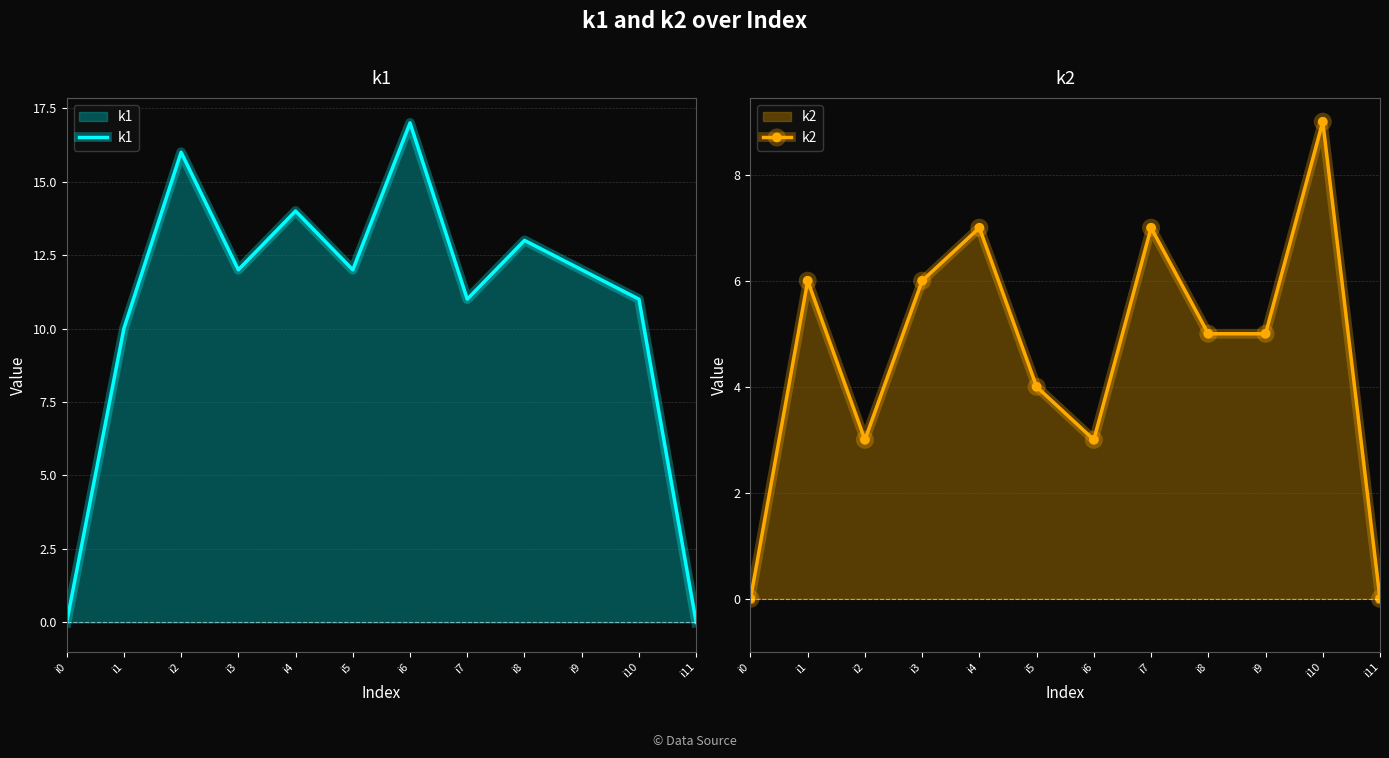

How many values in the k2 series exceed 5?

5